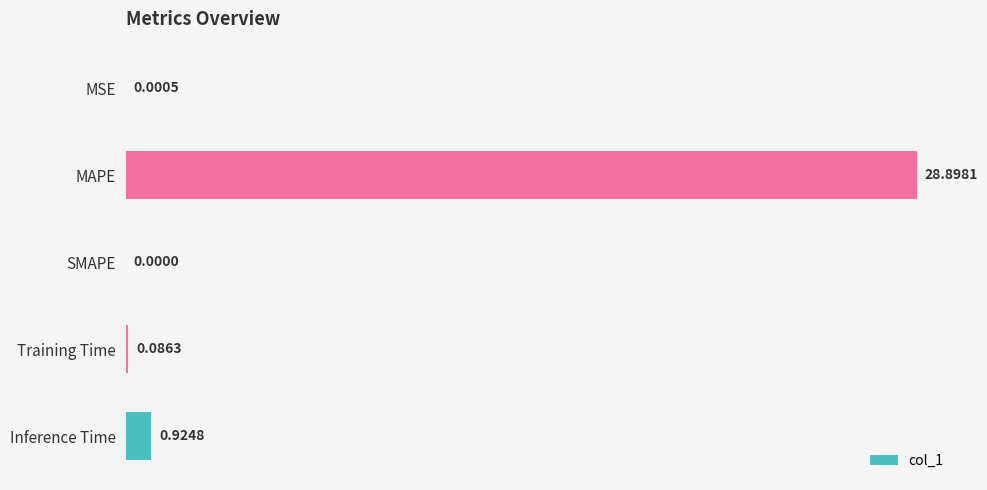

What is the change in value from MSE to Inference Time?

+0.9